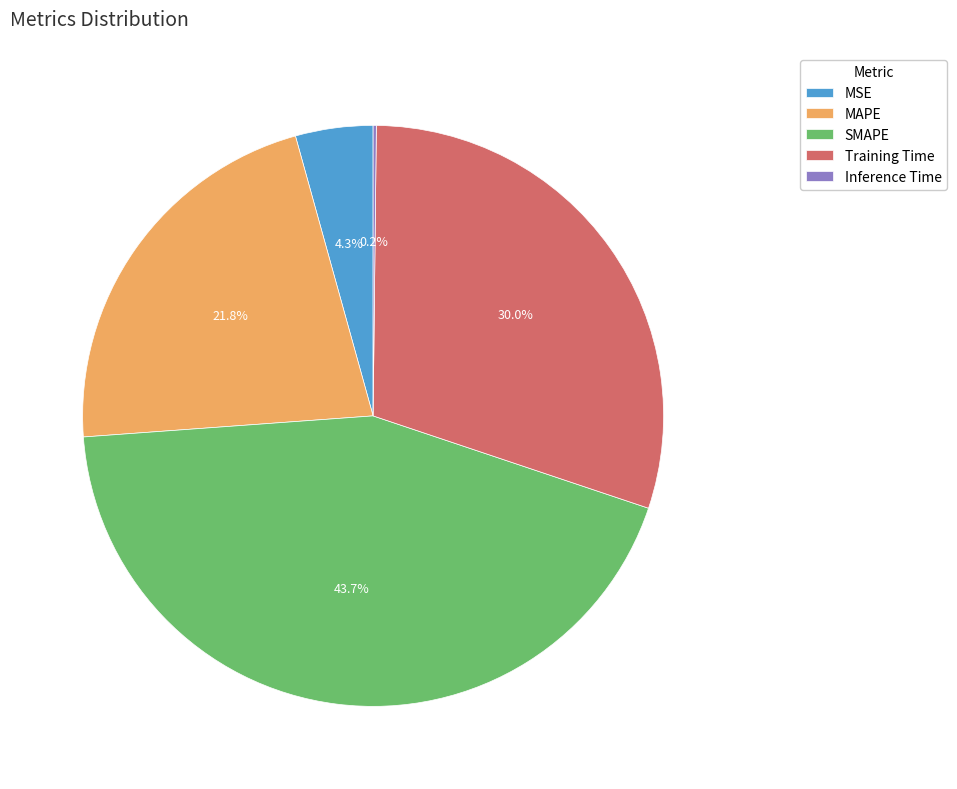

Which has a higher value, SMAPE or MSE?

SMAPE